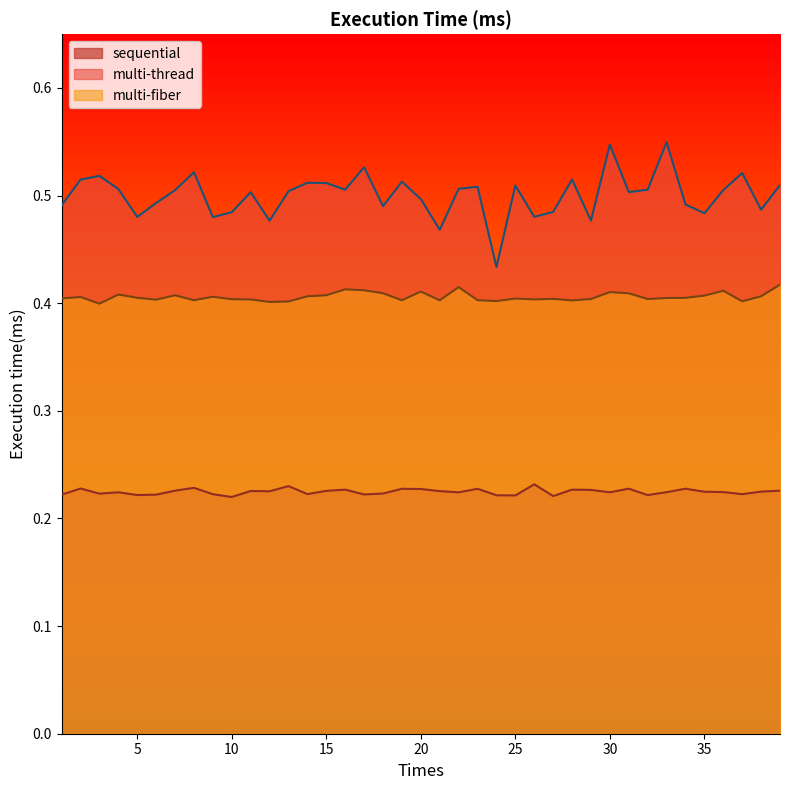

At which label does multi-thread reach its peak?

33